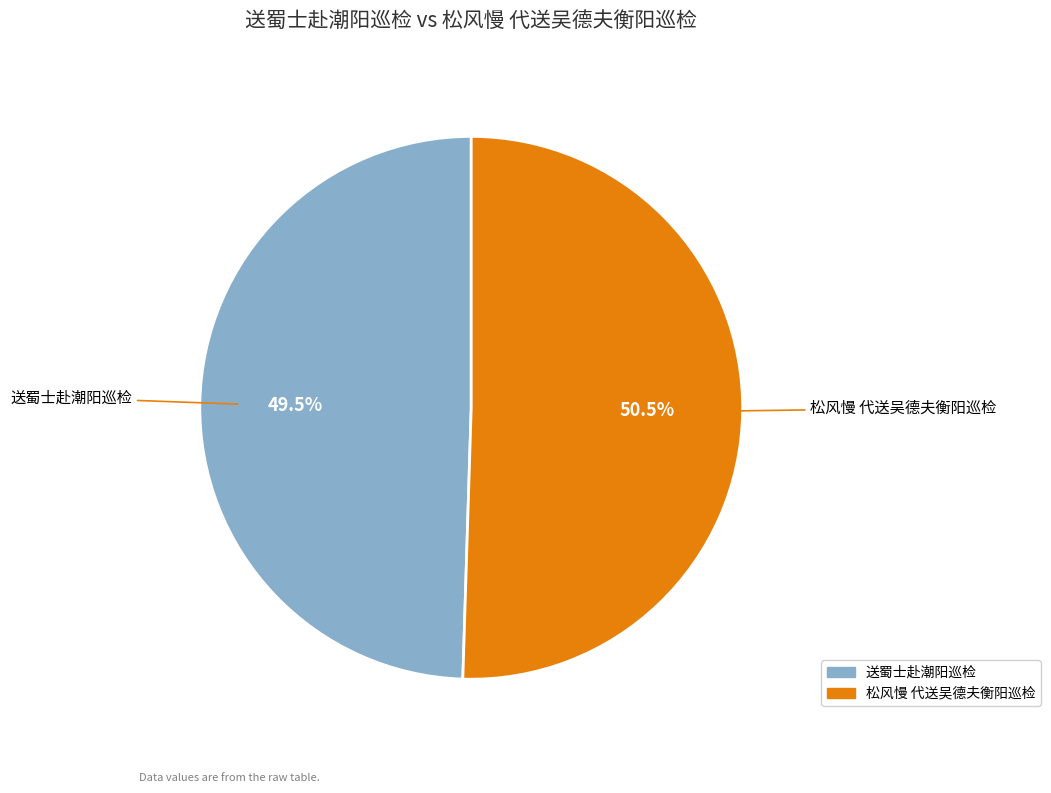

Between 松风慢 代送吴德夫衡阳巡检 and 送蜀士赴潮阳巡检, which is larger?

松风慢 代送吴德夫衡阳巡检